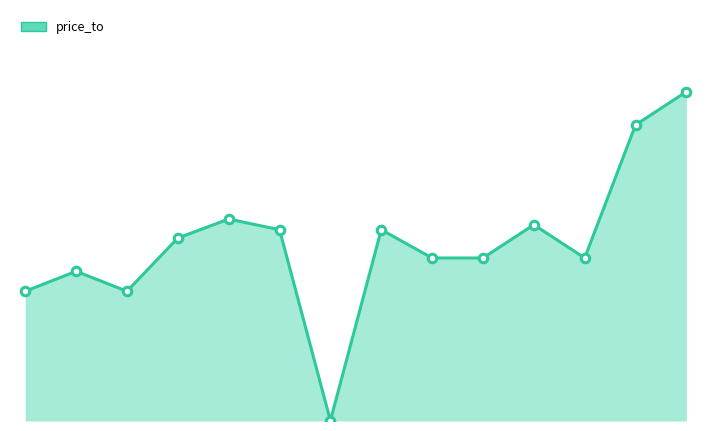

Does the chart have visible grid lines?

No